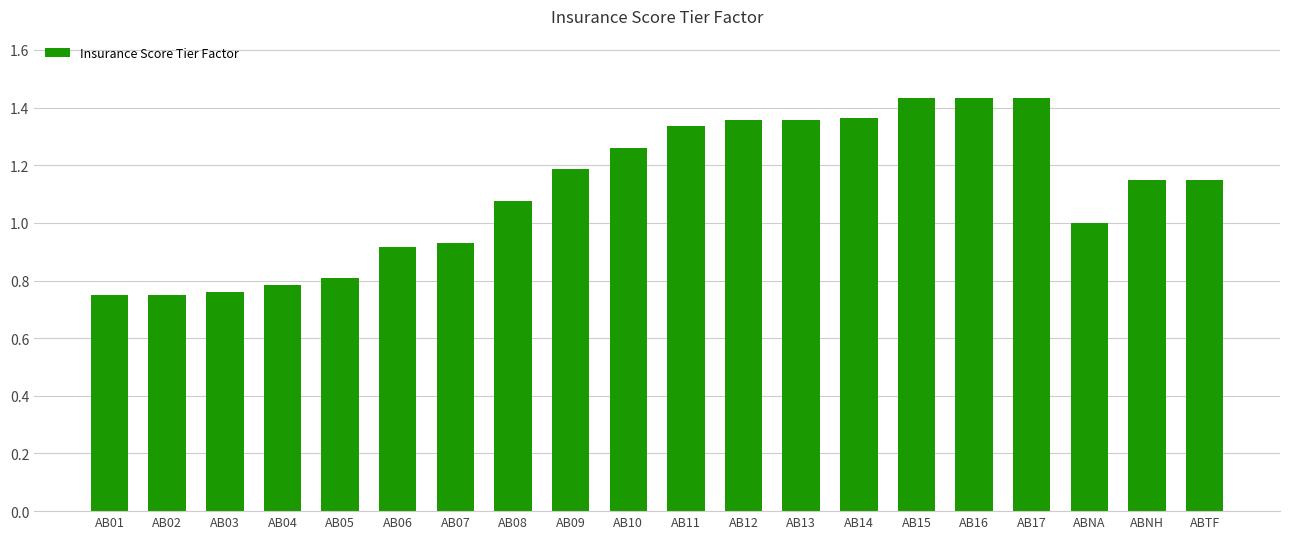

What is the sum of the values at AB10 and ABTF?

2.4